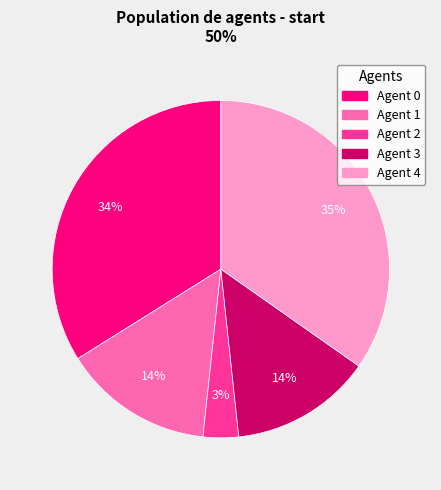

Is Agent 3 the majority of the pie?

No